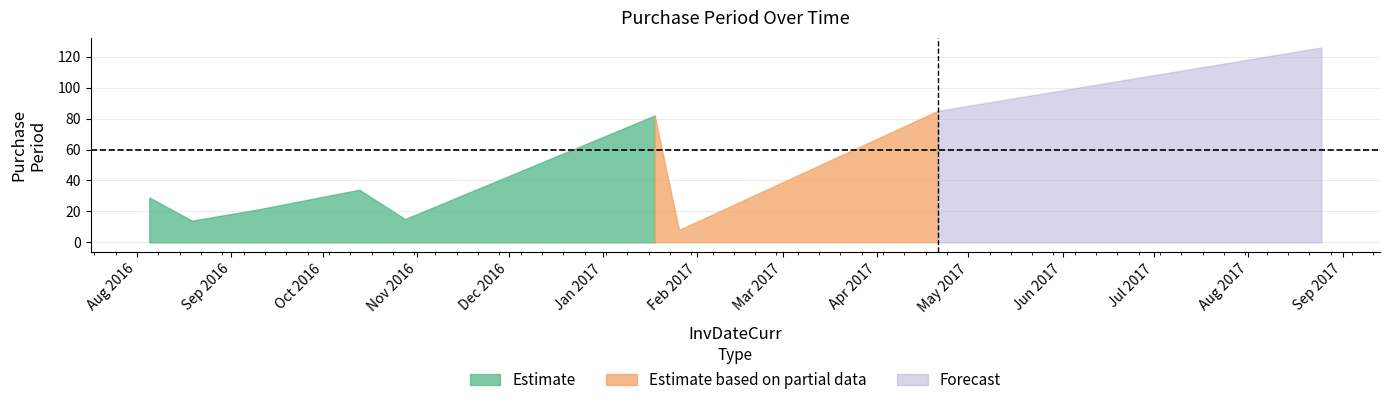

How many points are lower than both their immediate neighbors (excluding endpoints)?

3